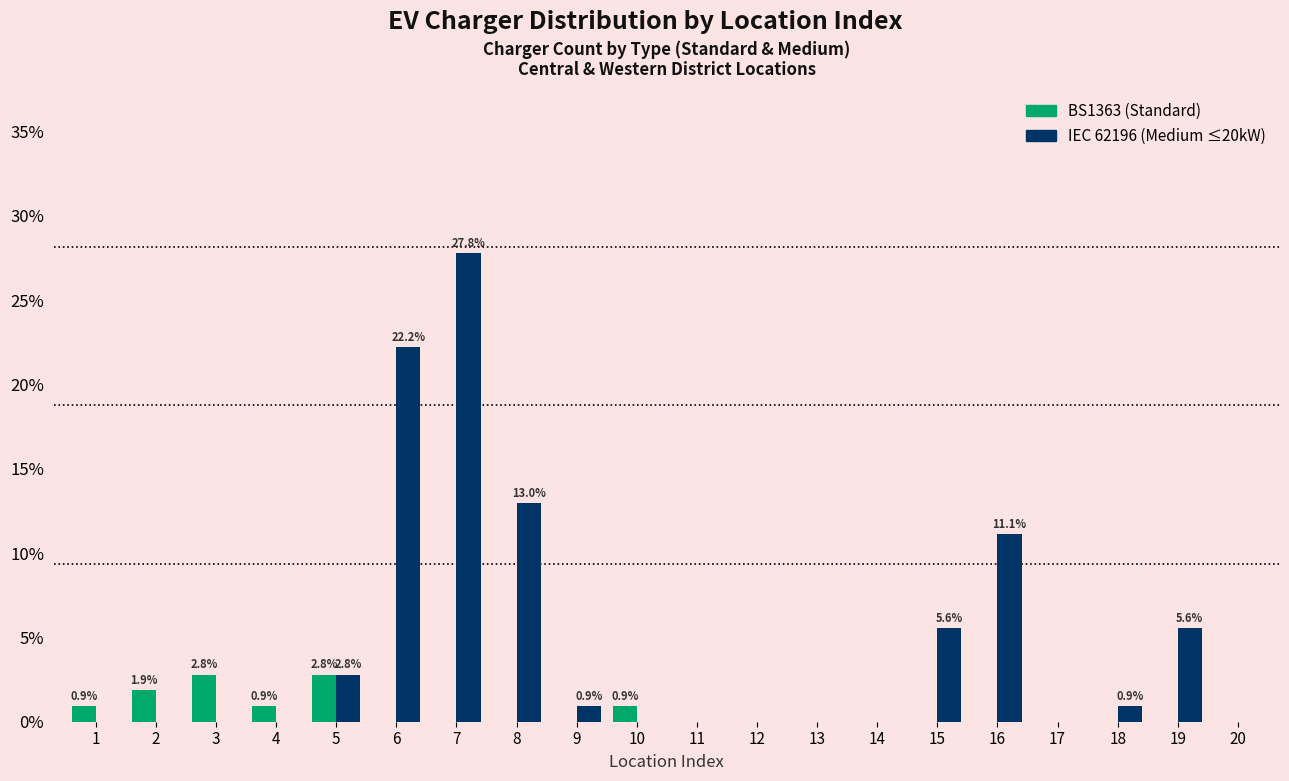

What is the total value across all series at 4?

0.9